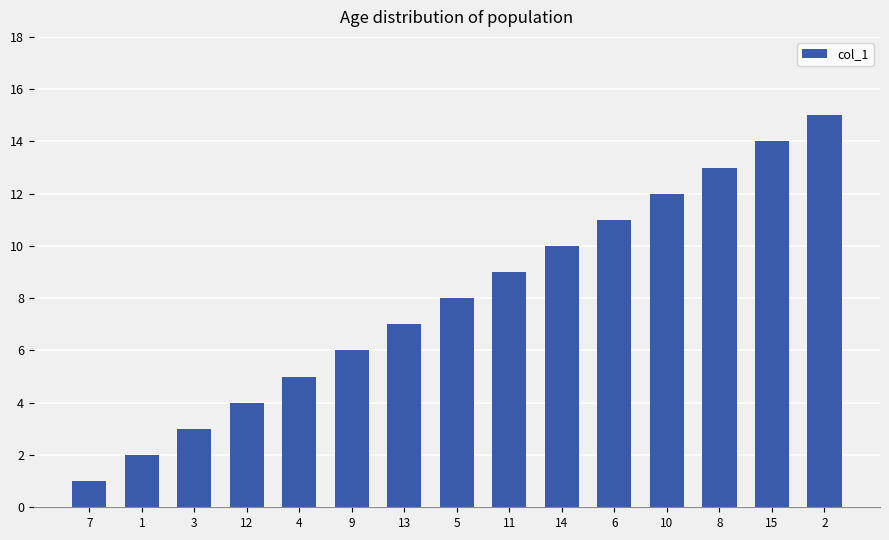

What is the difference between the second highest and minimum values?

13